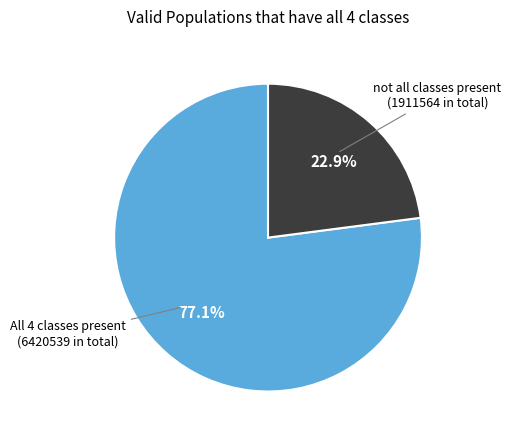

Does any single category account for the majority?

Yes